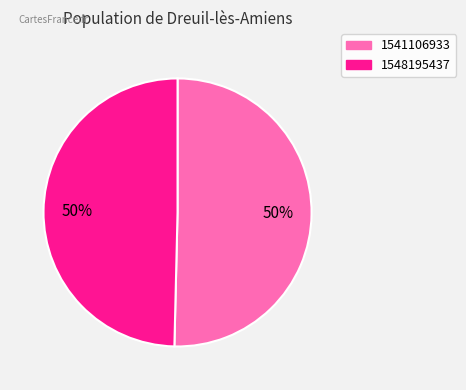

To the nearest percent, what percentage of the pie is 1548195437?

50%